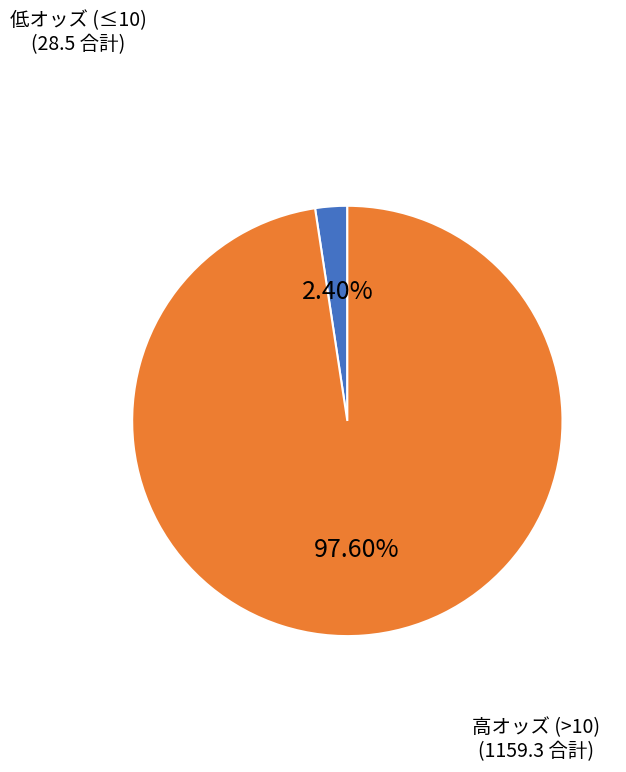

Which slice is the smallest?

低オッズ (≤10) (28.5 合計)